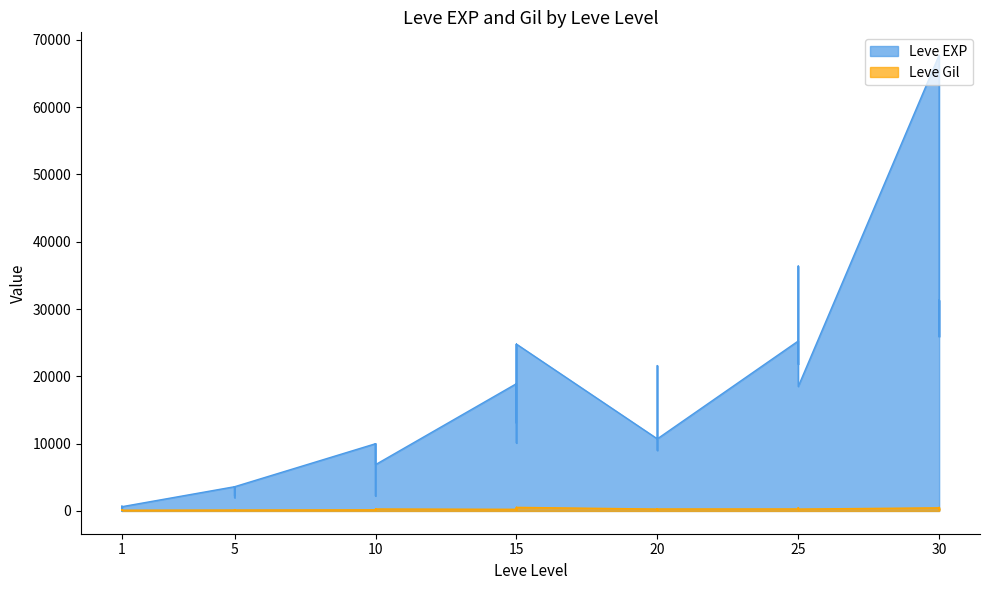

At how many categories does at least one series exceed 61266?

1